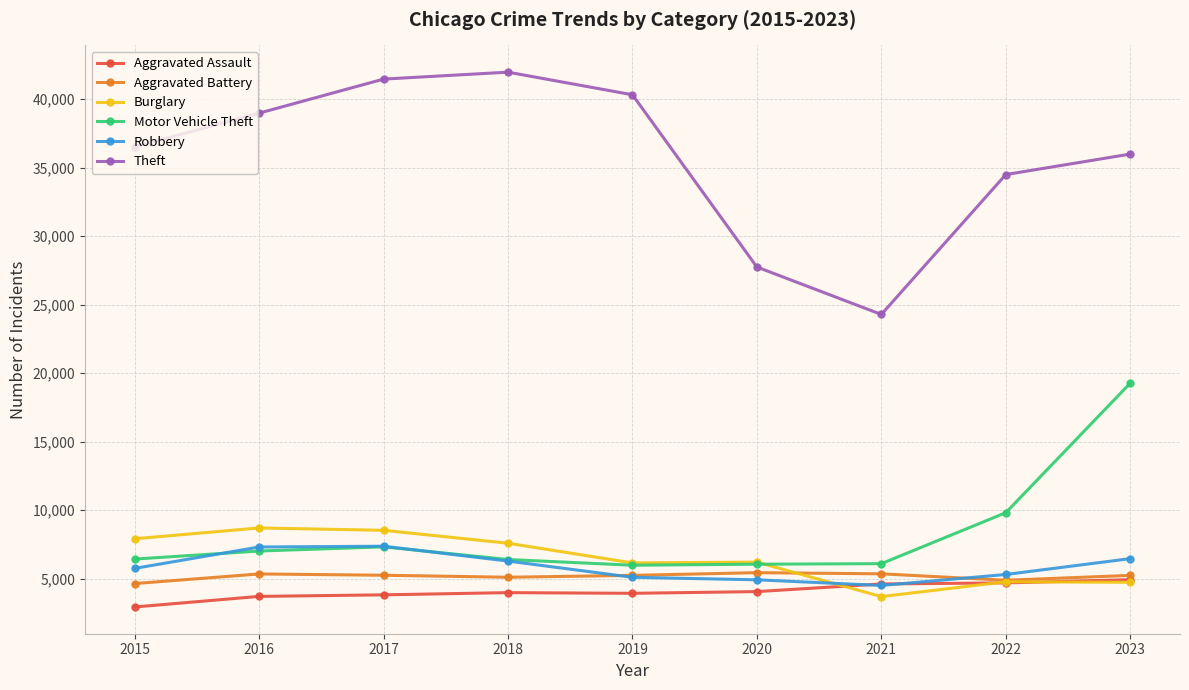

In Motor Vehicle Theft, how many points are higher than both neighbors (excluding endpoints)?

1